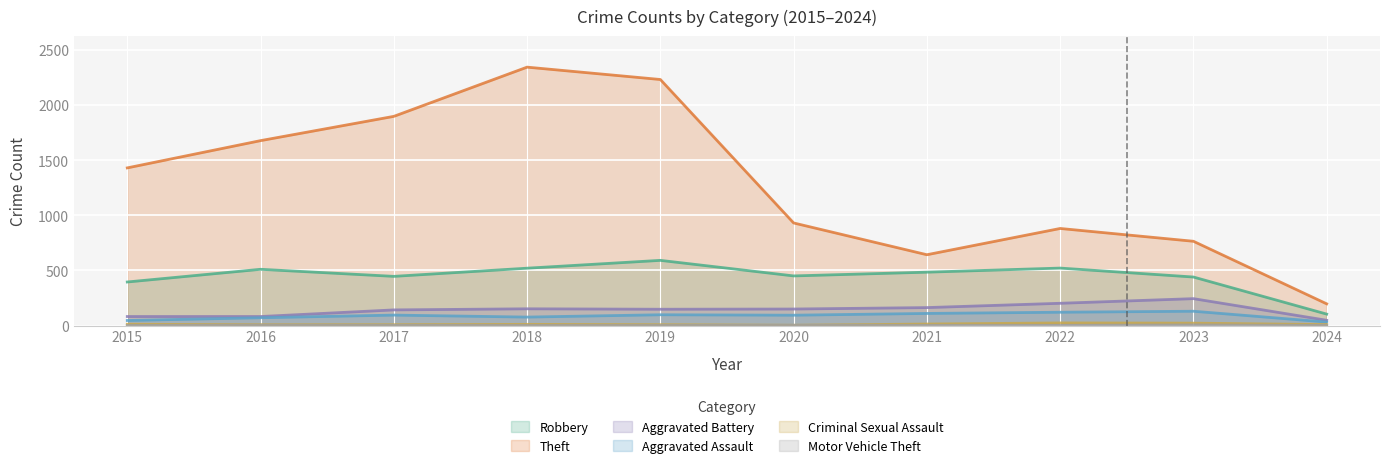

True or false: Motor Vehicle Theft has a value of 2 at 2022.

True